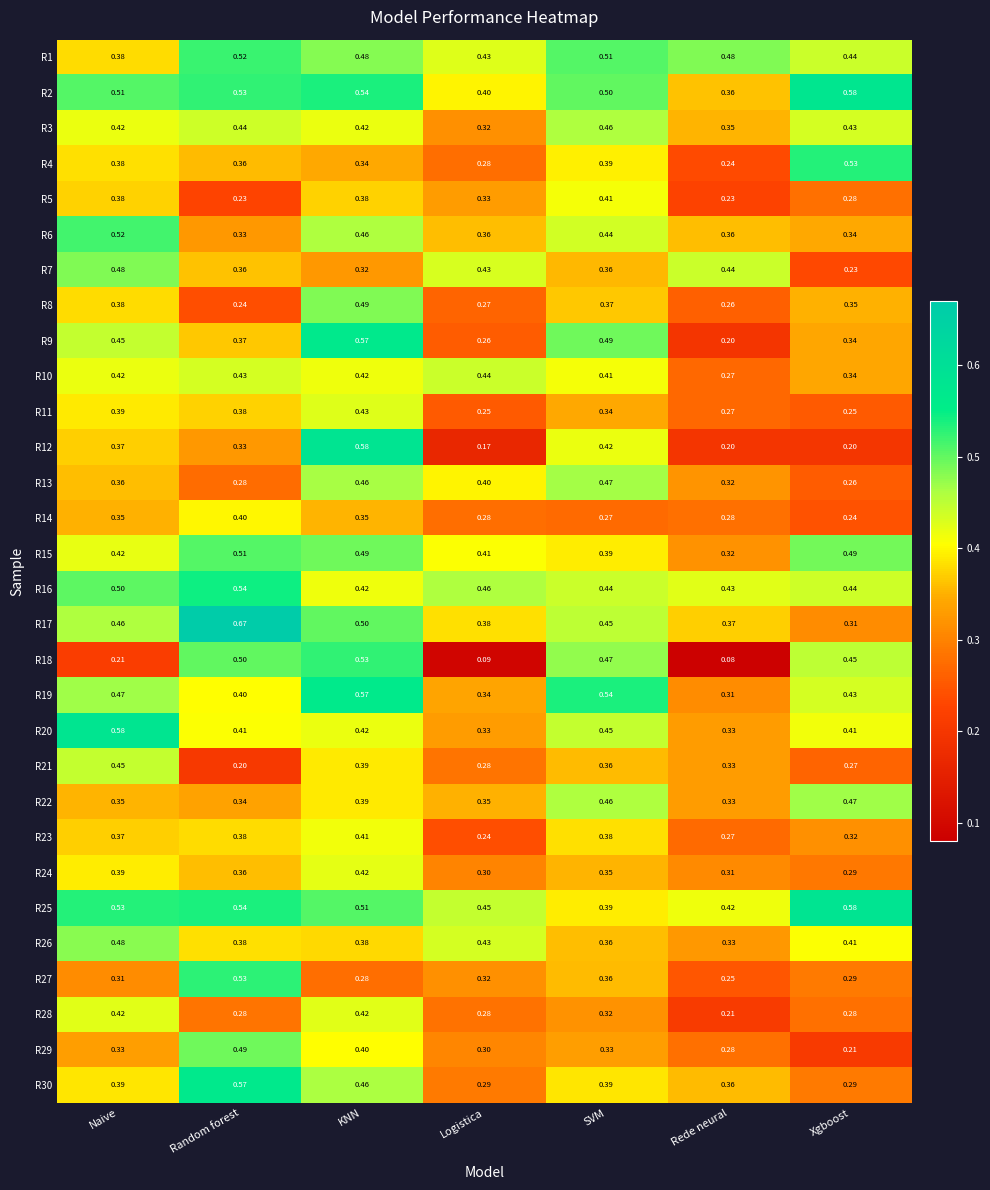

Is the value of R13 at Random forest greater than the value of R1 at Random forest?

No